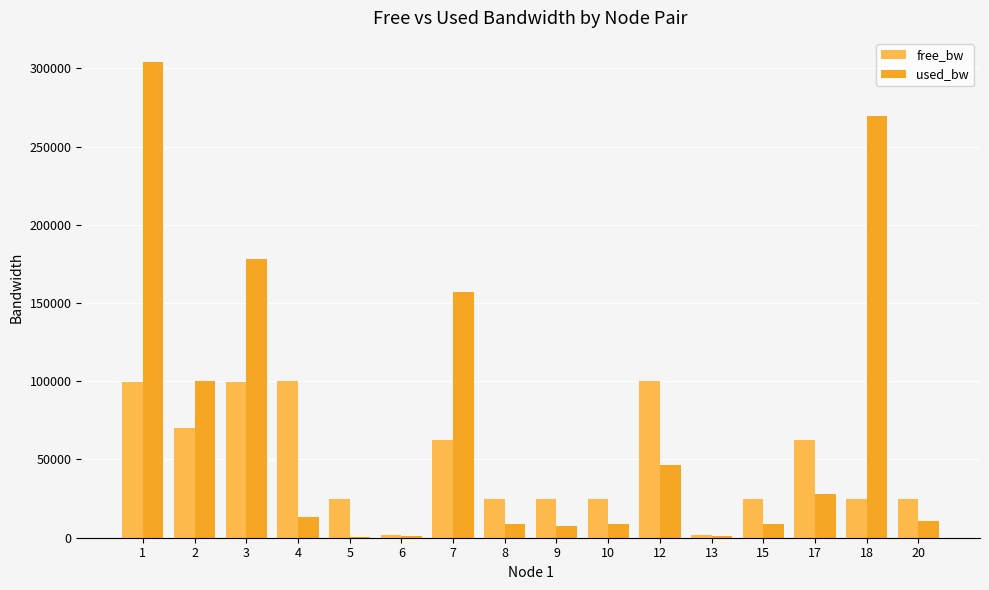

Between 4 and 18, which series saw the biggest shift?

used_bw